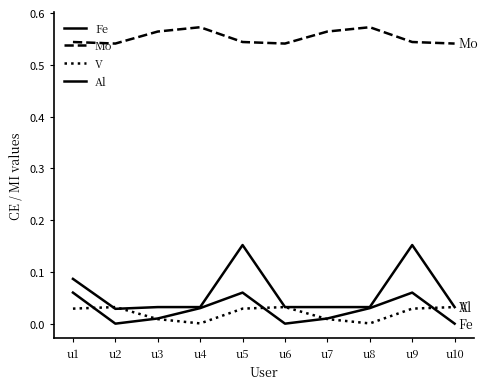

How many lines are shown in the chart?

4